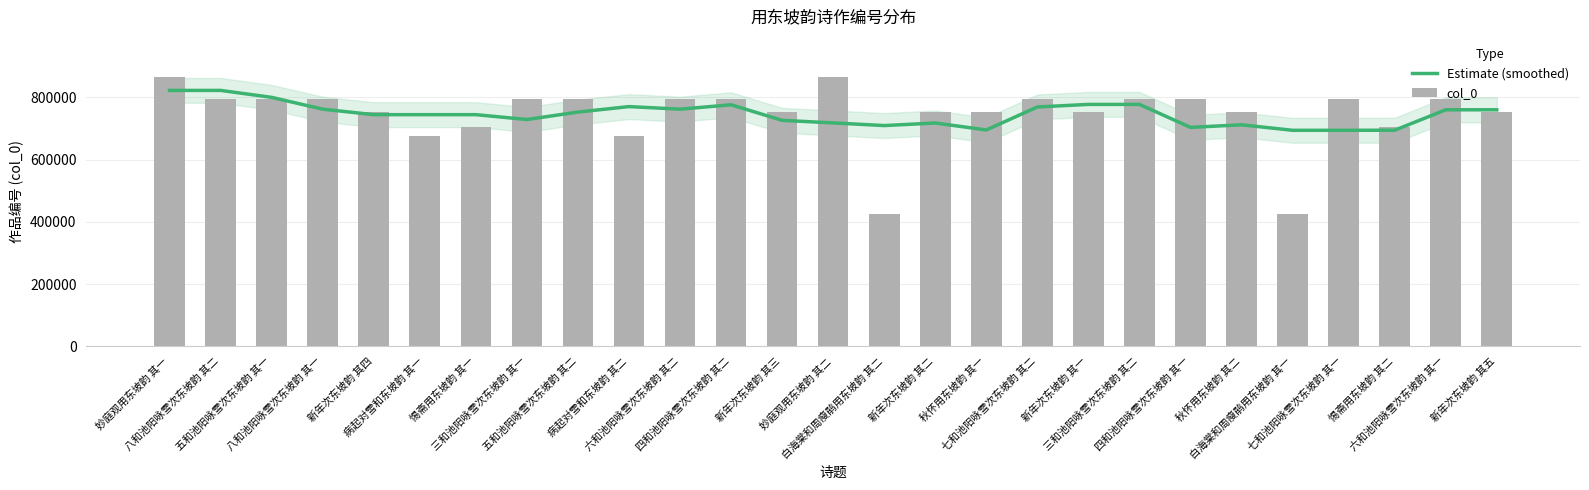

At which category does the chart reach its peak across all series?

妙庭观用东坡韵 其二